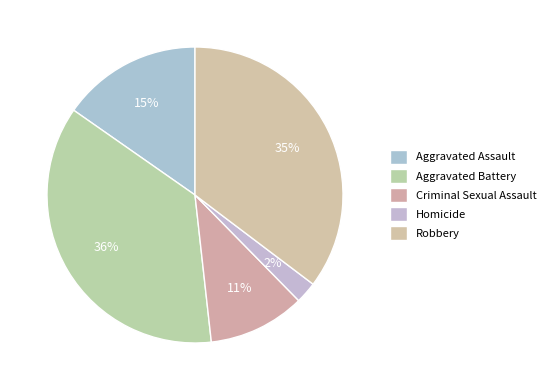

Does any single category account for the majority?

No